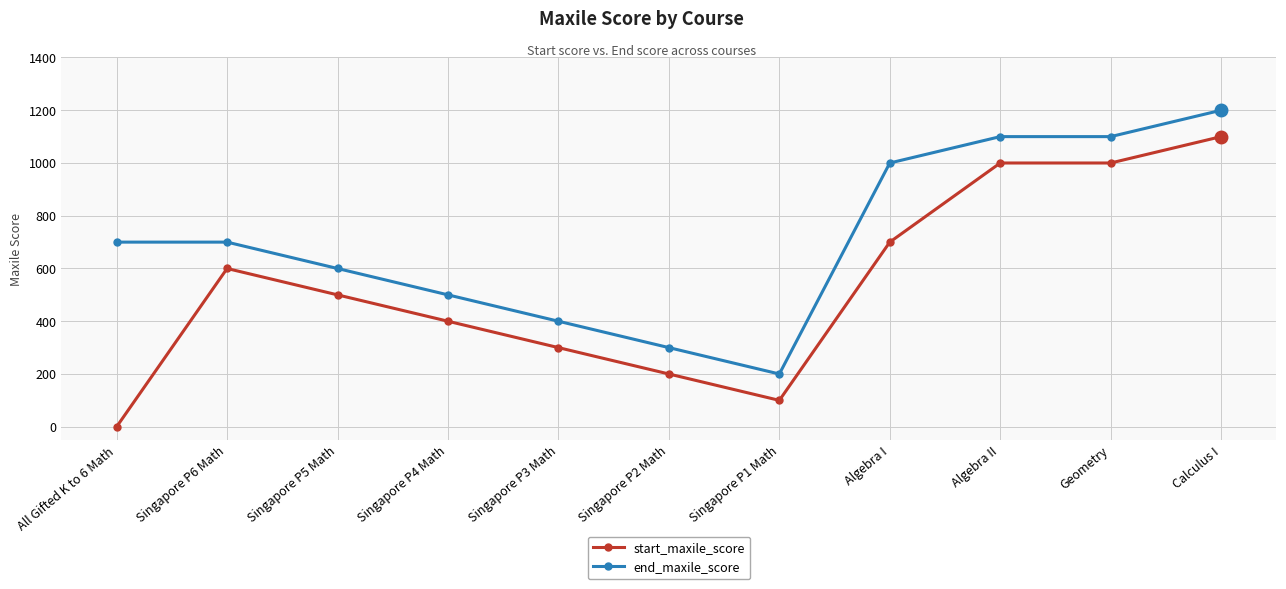

What position from the left is Singapore P4 Math?

4